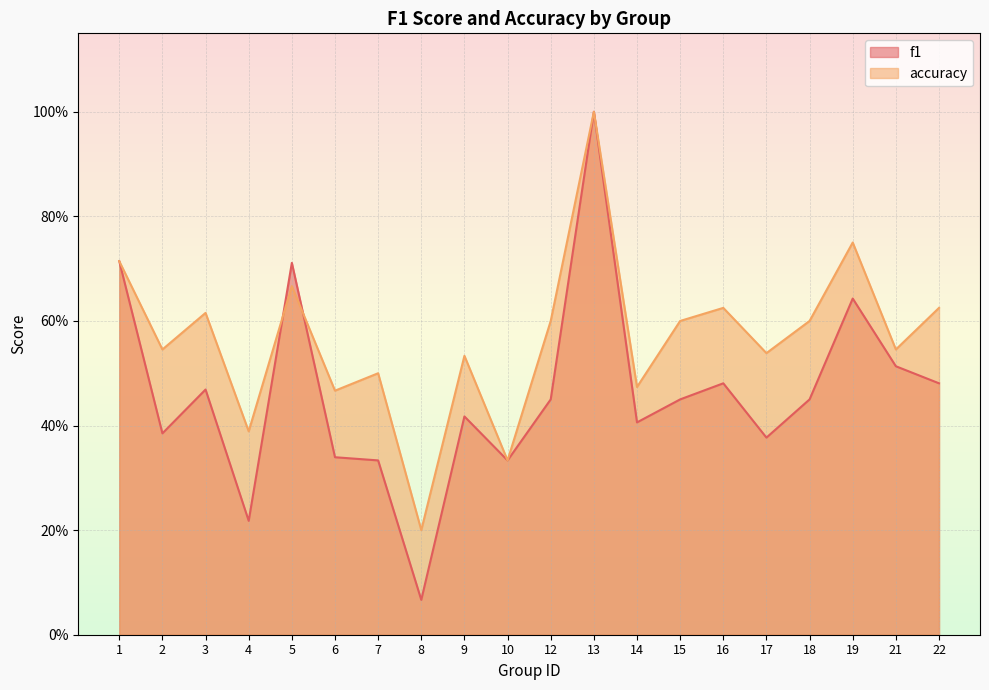

True or false: accuracy has more than 0 points higher than both neighbors.

True